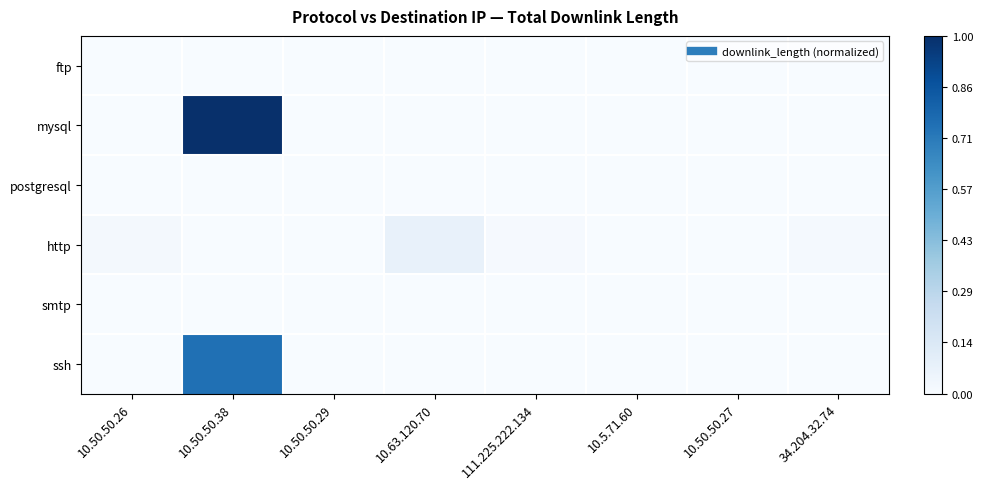

Rank the series at 10.50.50.27 from lowest to highest value.

ftp, mysql, postgresql, smtp, ssh, http